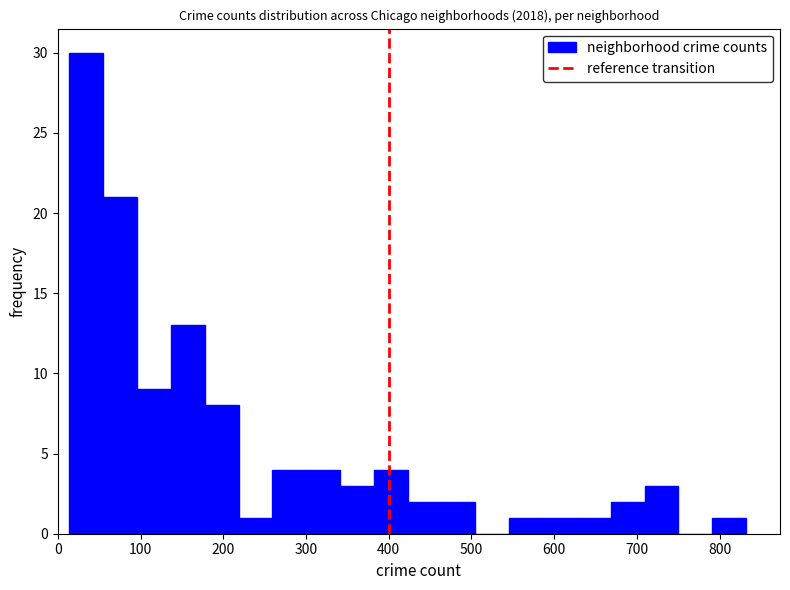

What is the height of the bar covering 420 to 460 on the x-axis? Neither the bar edges nor the heights are printed on the chart, so give them approximately, as read against the axes.

2